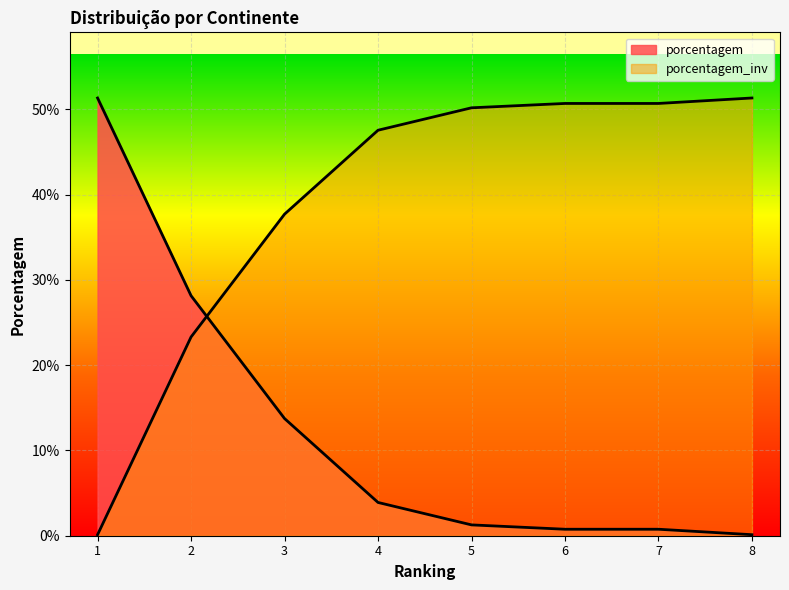

Does the chart display data point markers on the line(s)?

No